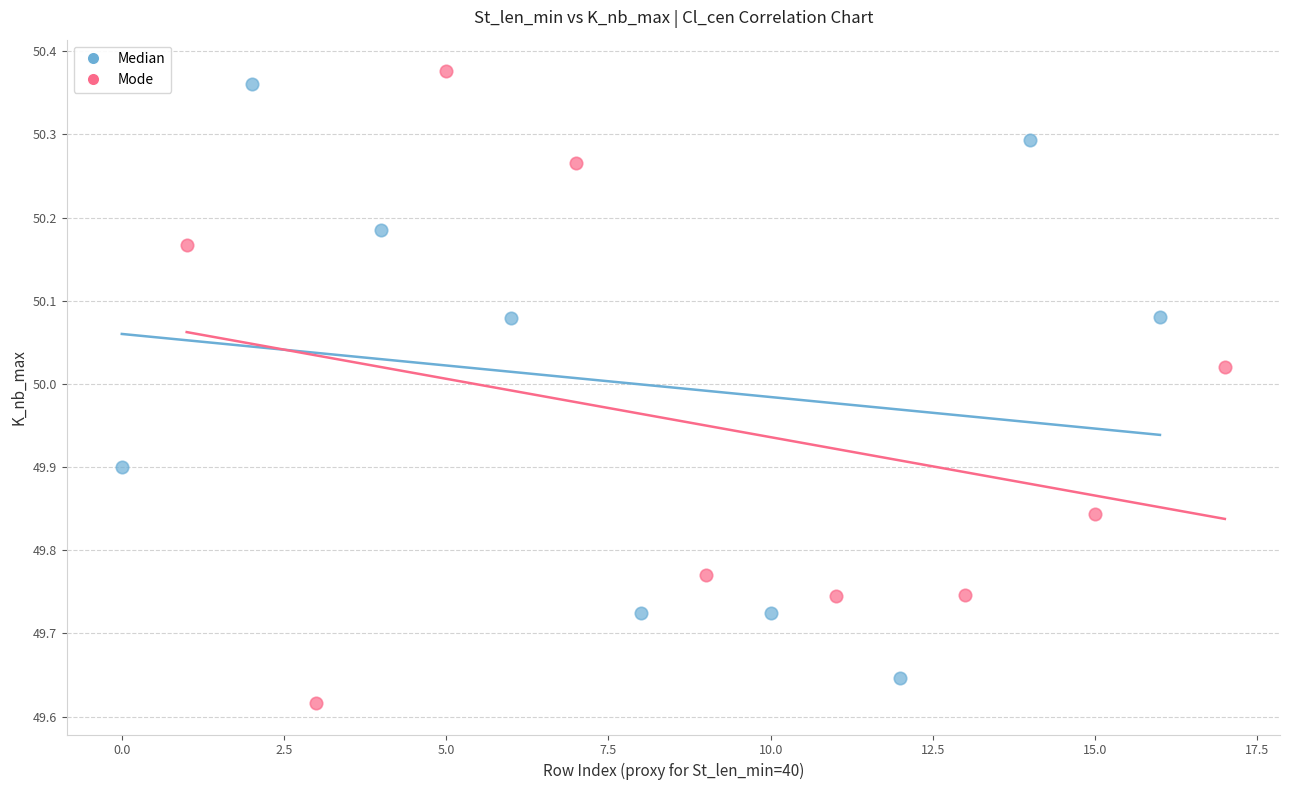

Which series has the largest Y range (max minus min)?

Mode